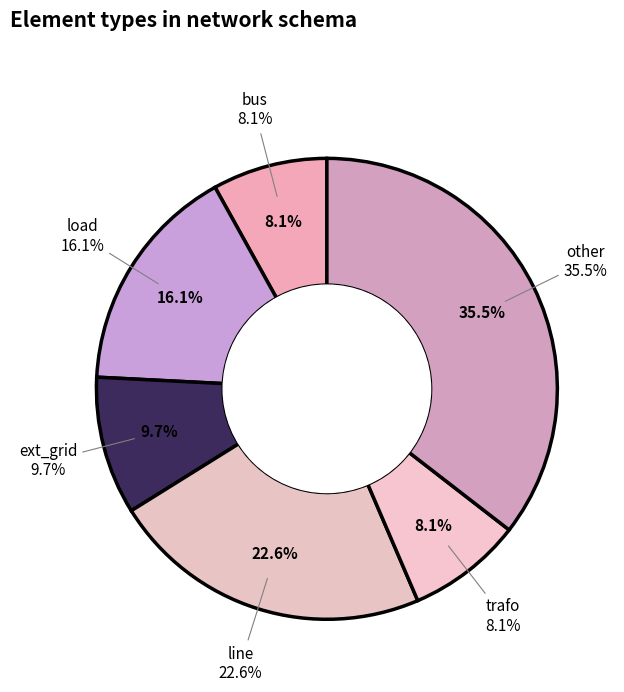

The bus slice represents 8% of the pie. True or false?

True